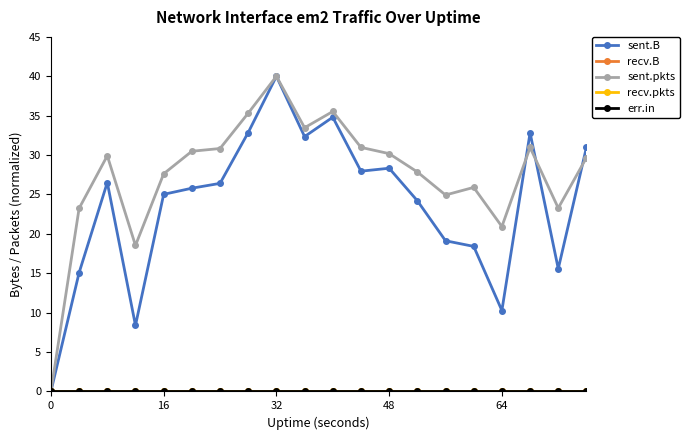

Is this an area chart (filled region under the line)?

No